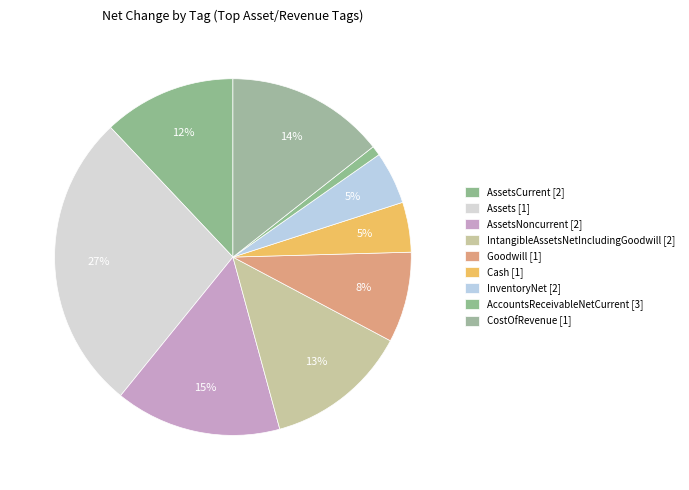

Count the number of slices in the pie.

9